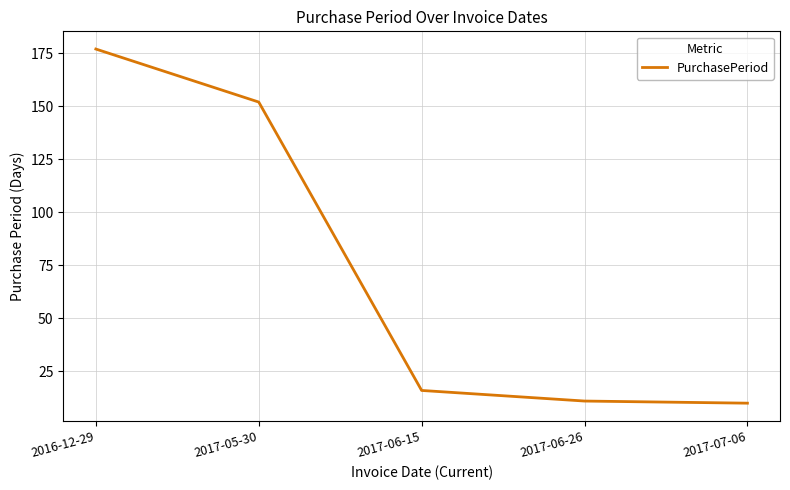

What is the average value?

73